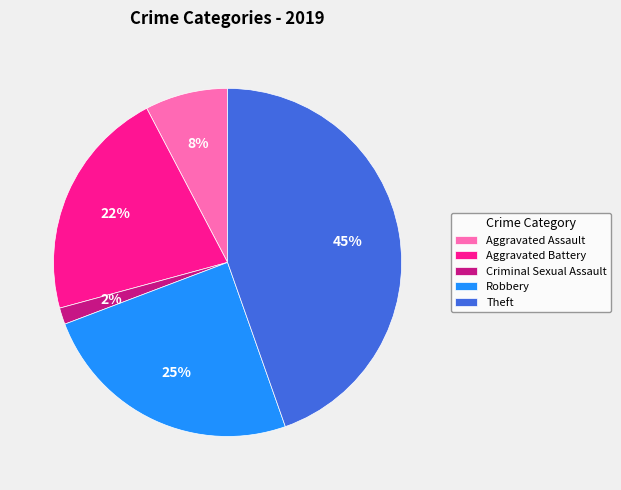

Count the number of slices in the pie.

5